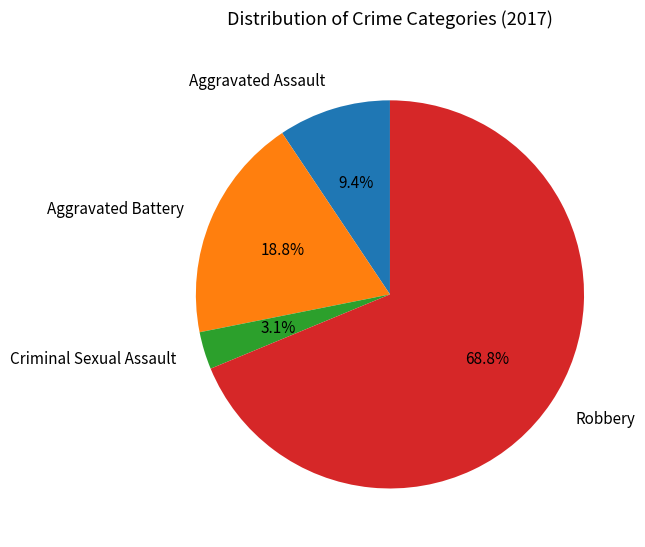

True or false: Robbery accounts for 69% of the total.

True